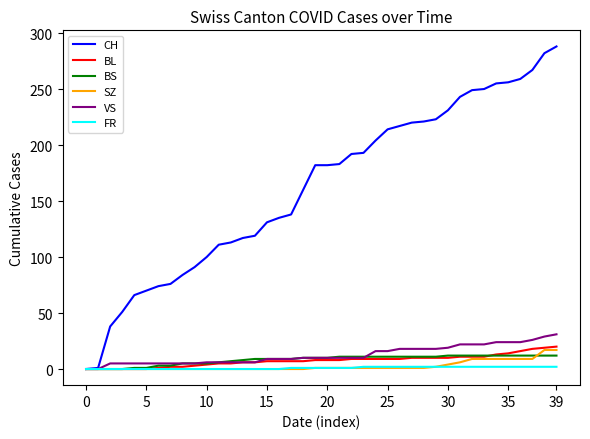

What is the maximum value for BL?

20